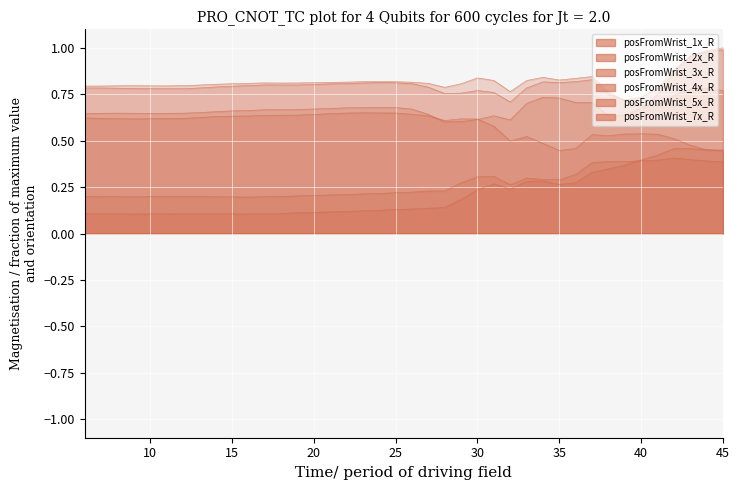

Is it true that posFromWrist_7x_R equals 0.2 at 6?

False